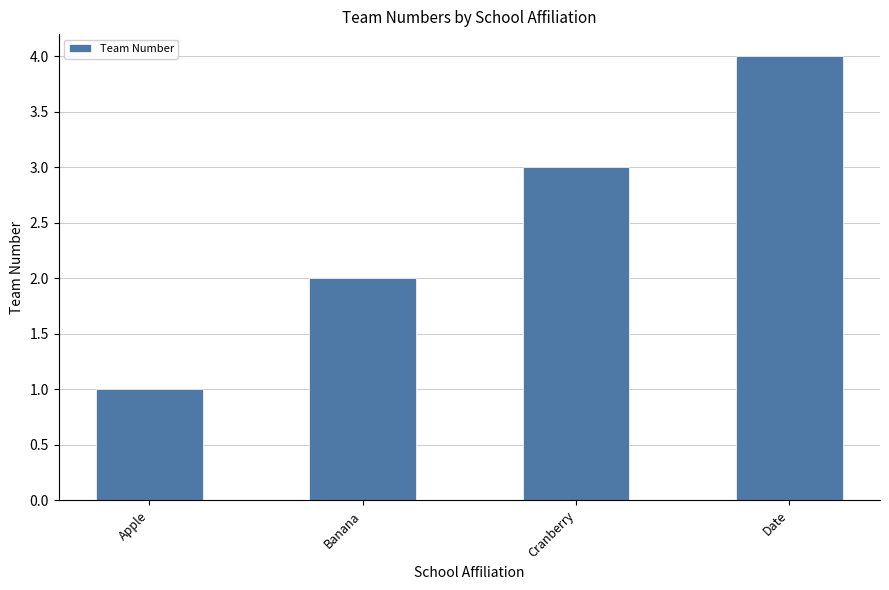

What value does the data have at Cranberry?

3